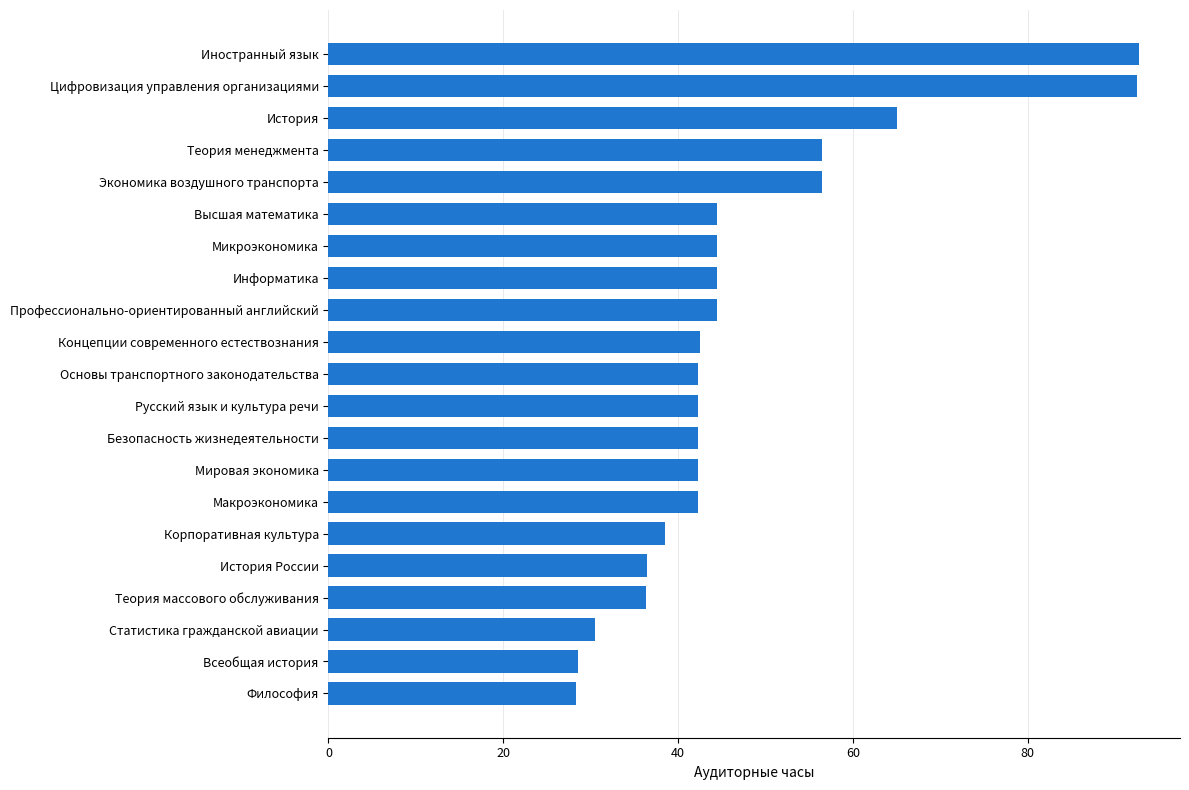

Are the bars grouped side by side (vs. stacked)?

No